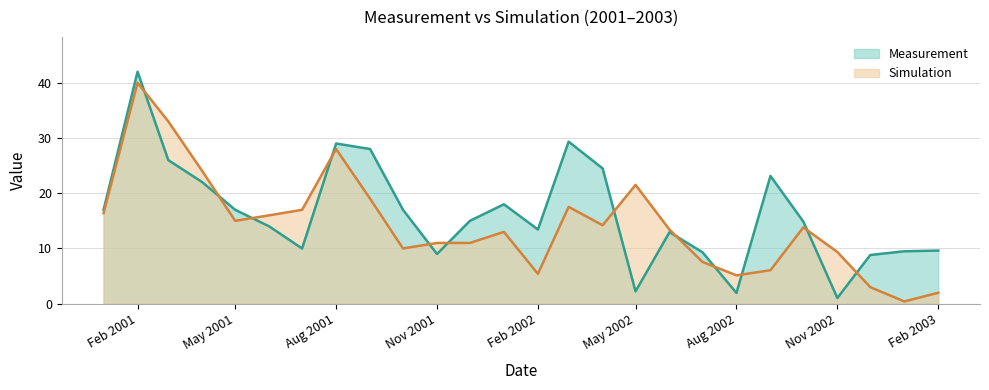

Reading left to right, what are all the values shown in this chart?

Measurement: 17.0	42.0	26.0	22.0	17.0	14.0	10.0	29.0	28.0	17.0	9.0	15.0	18.0	13.4	29.3	24.5	2.2	13.0	9.3	2.0	23.1	14.9	1.0	8.8	9.5	9.6
Simulation: 16.4	40.0	33.0	24.0	15.0	16.0	17.0	28.0	19.0	10.0	11.0	11.0	13.0	5.4	17.5	14.2	21.5	13.4	7.6	5.1	6.1	13.8	9.4	3.0	0.4	2.0